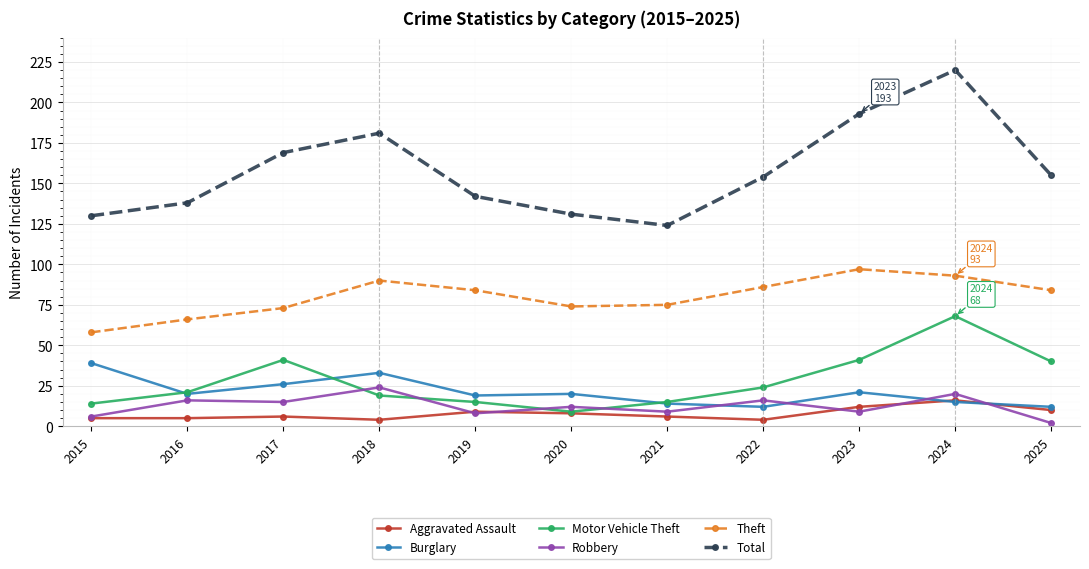

At 2018, list the series in order from smallest to largest.

Aggravated Assault, Motor Vehicle Theft, Robbery, Burglary, Theft, Total